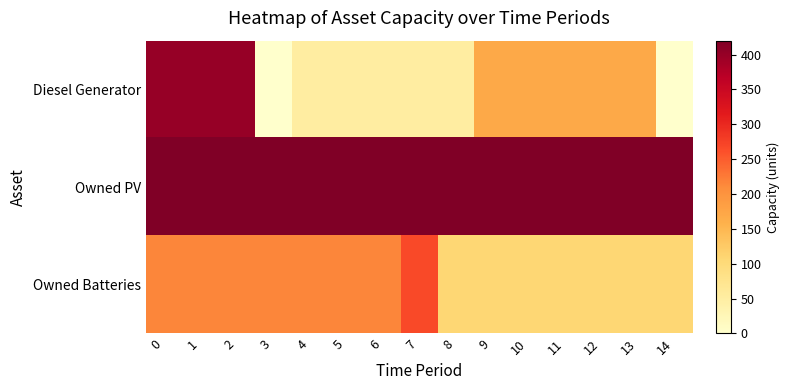

Reading left to right, list all the values displayed in this chart.

Diesel Generator: 0=400	1=400	2=400	3=0	4=51	5=51	6=51	7=51	8=51	9=170	10=170	11=170	12=170	13=170	14=0
Owned PV: 0=420	1=420	2=420	3=420	4=420	5=420	6=420	7=420	8=420	9=420	10=420	11=420	12=420	13=420	14=420
Owned Batteries: 0=215	1=215	2=215	3=215	4=215	5=215	6=215	7=267	8=108	9=108	10=108	11=108	12=108	13=108	14=108